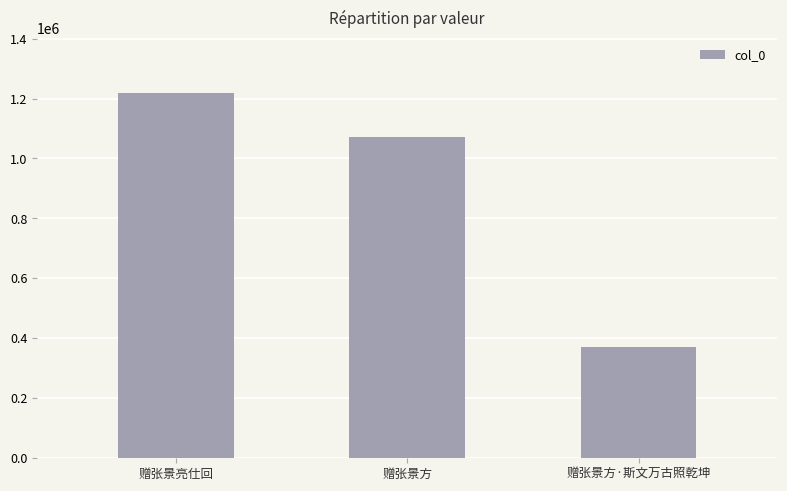

At which label is the value closest to 794584?

赠张景方